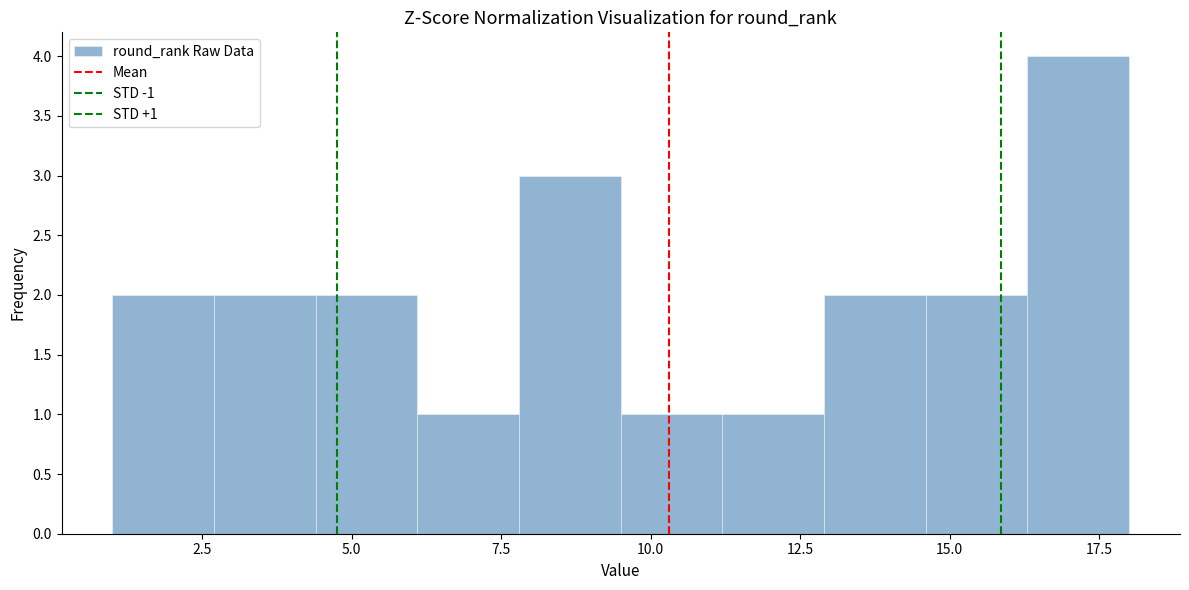

Around what value on the x-axis is the tallest bar? Give the approximate position of its centre, as read against the axis.

17.0